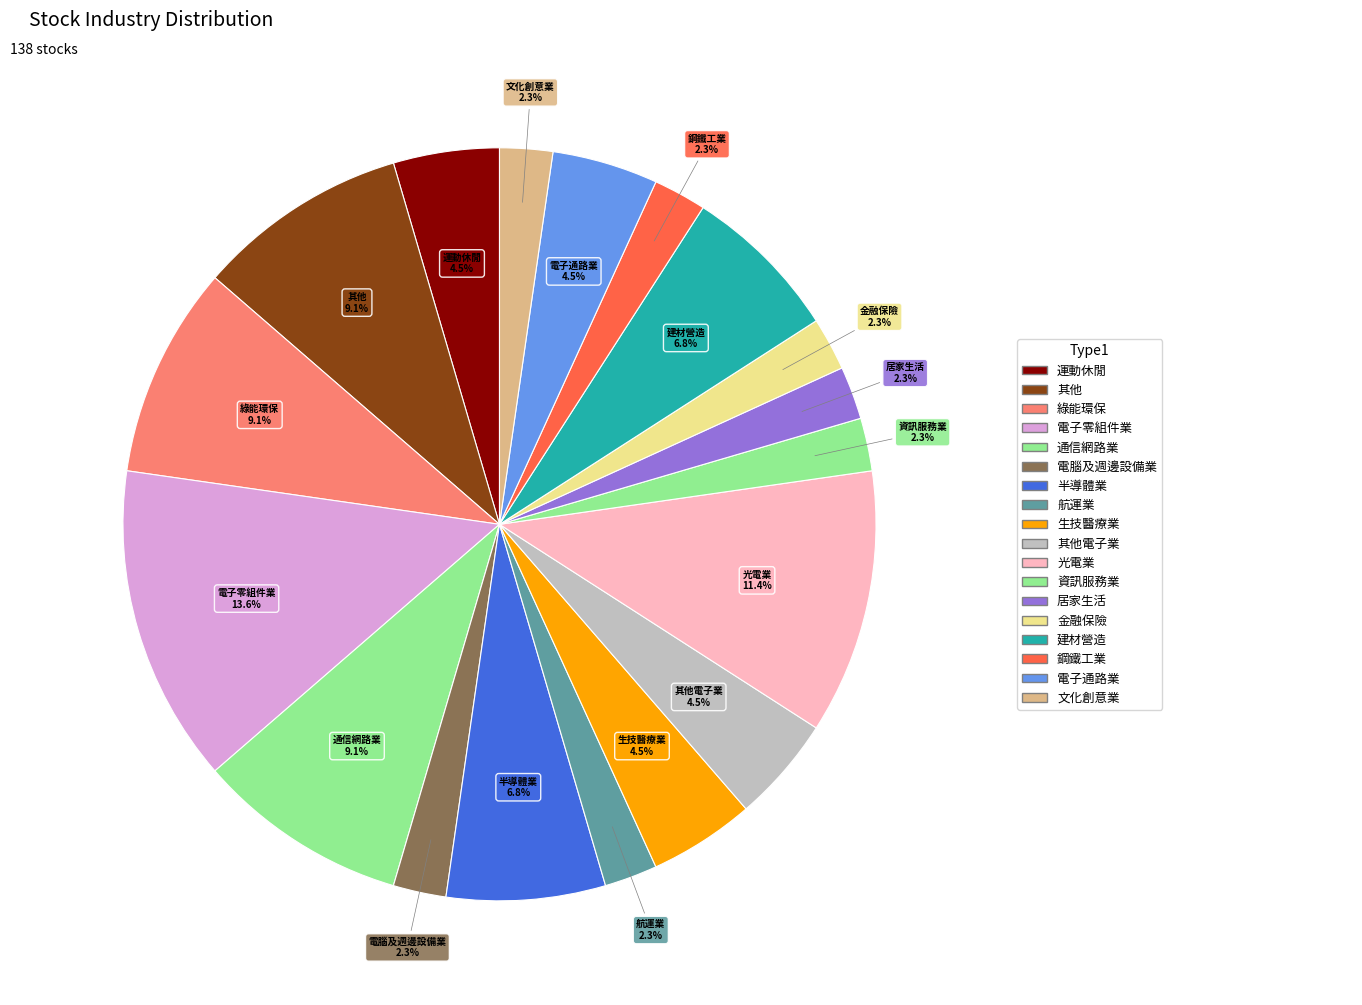

How many segments does this pie chart have?

18